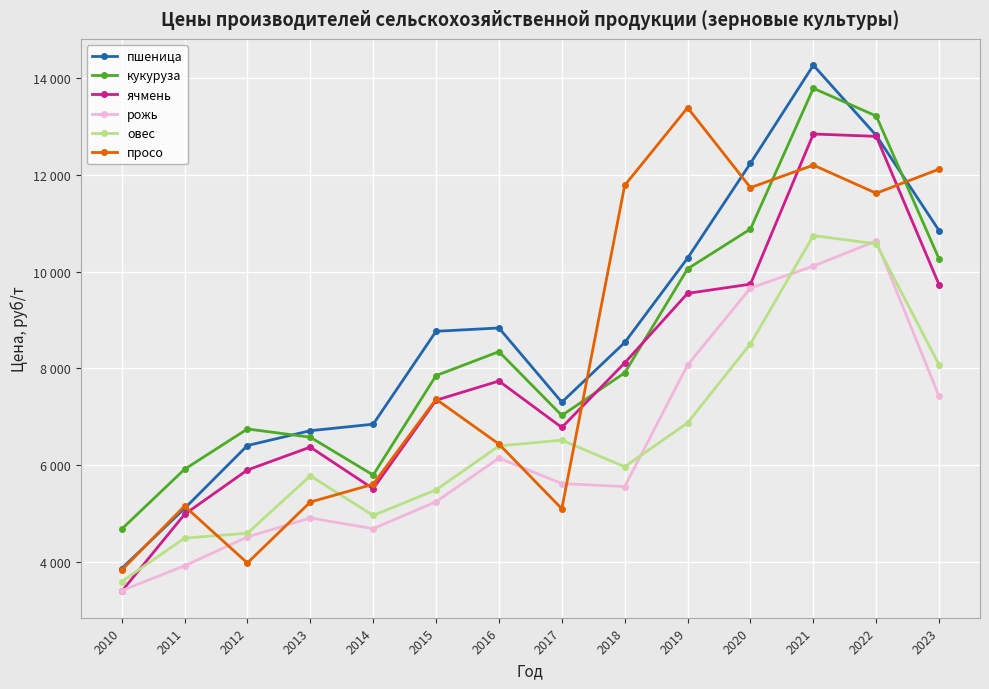

What are all the series names shown in the legend?

пшеница, кукуруза, ячмень, рожь, овес, просо